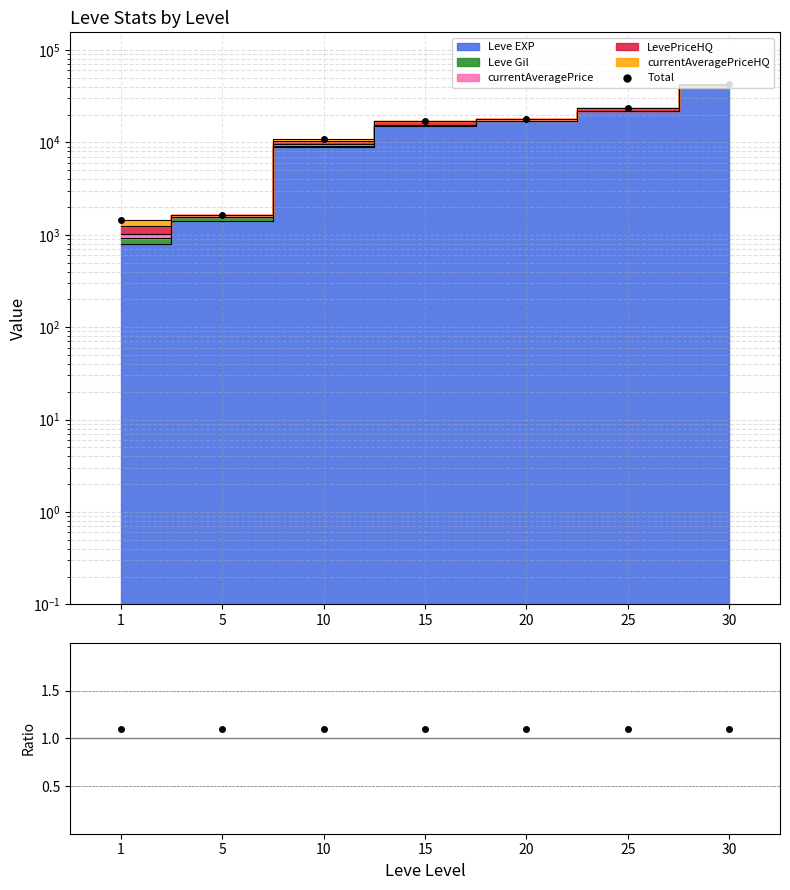

Reading left to right, extract all data points from this chart.

1=1429.8	5=1629.6	10=10934.5	15=17090.1	20=17970.2	25=23442.2	30=42446.1